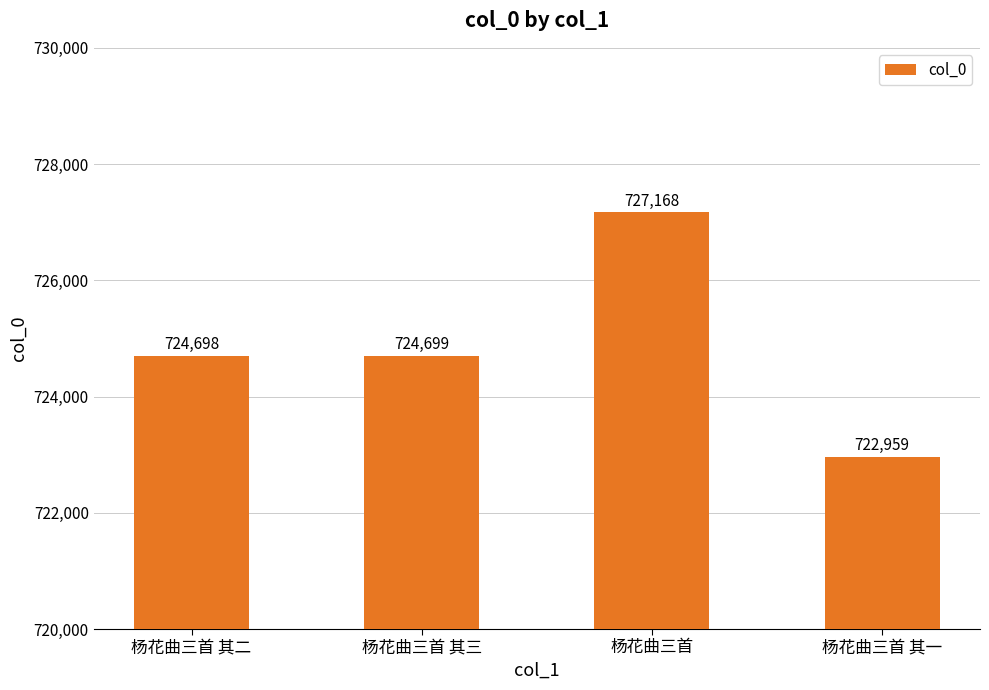

How many distinct data groups are displayed?

1